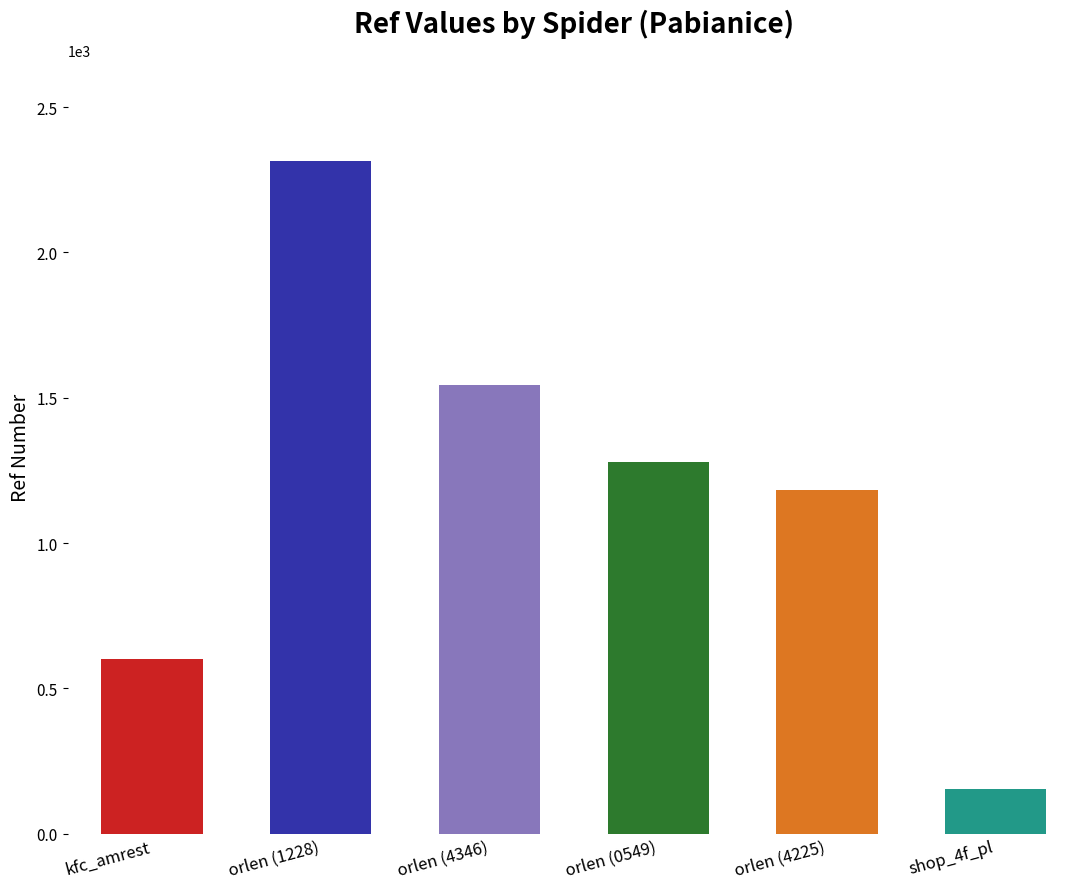

List the labels in order of value, smallest first.

shop_4f_pl, kfc_amrest, orlen (4225), orlen (0549), orlen (4346), orlen (1228)